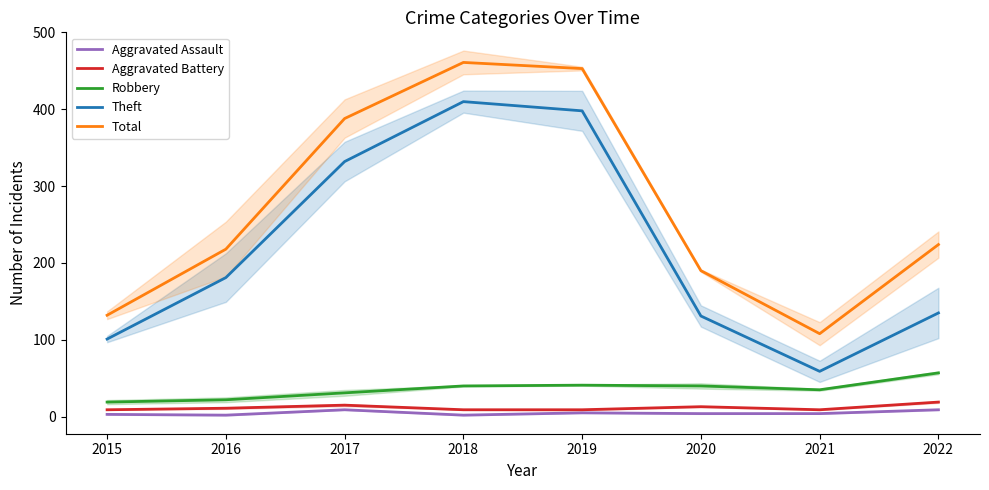

The Aggravated Assault series shows 2 at 2016. True or false?

True